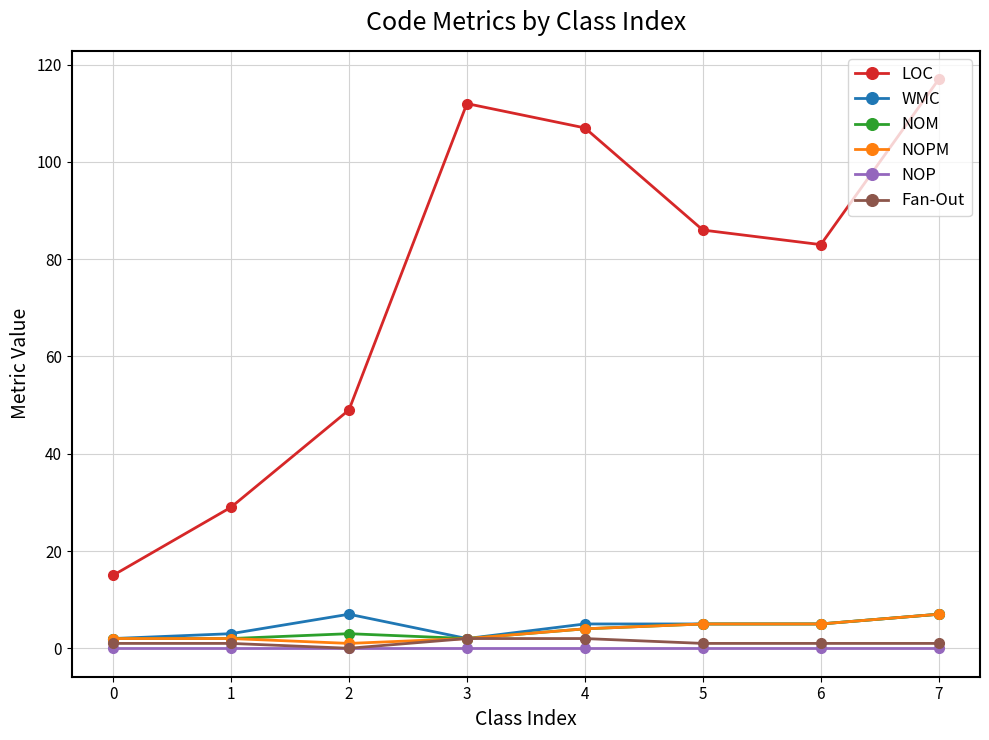

Which series has the largest total across all categories?

LOC